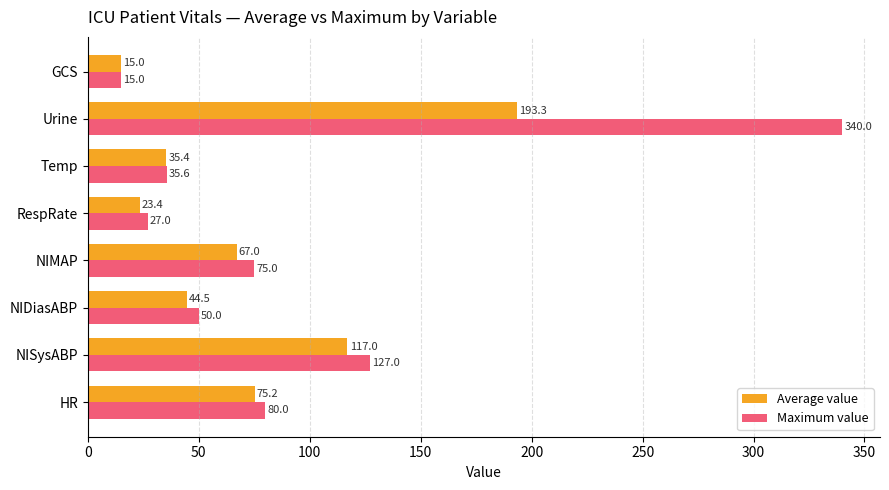

The Average value series shows 23.4 at RespRate. True or false?

True